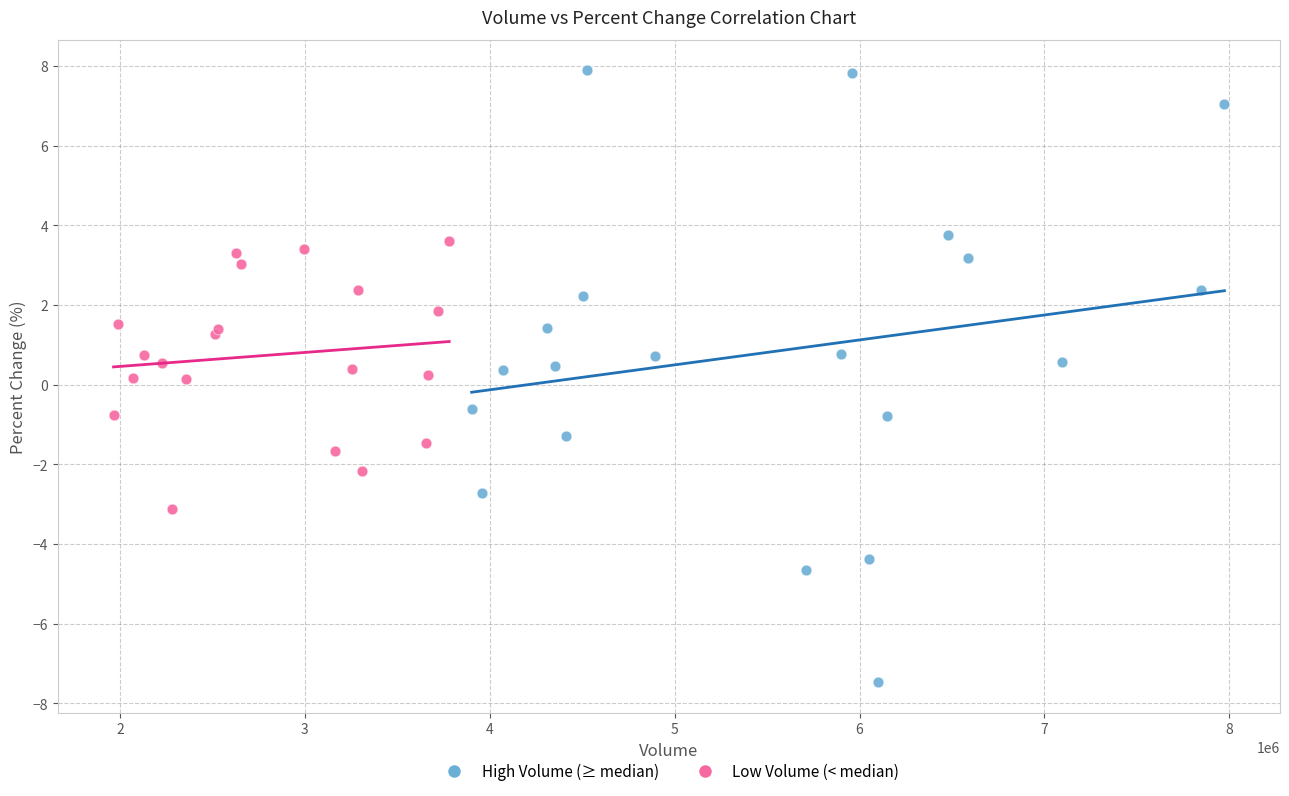

Which series has the widest spread of Y values?

High Volume (≥ median)